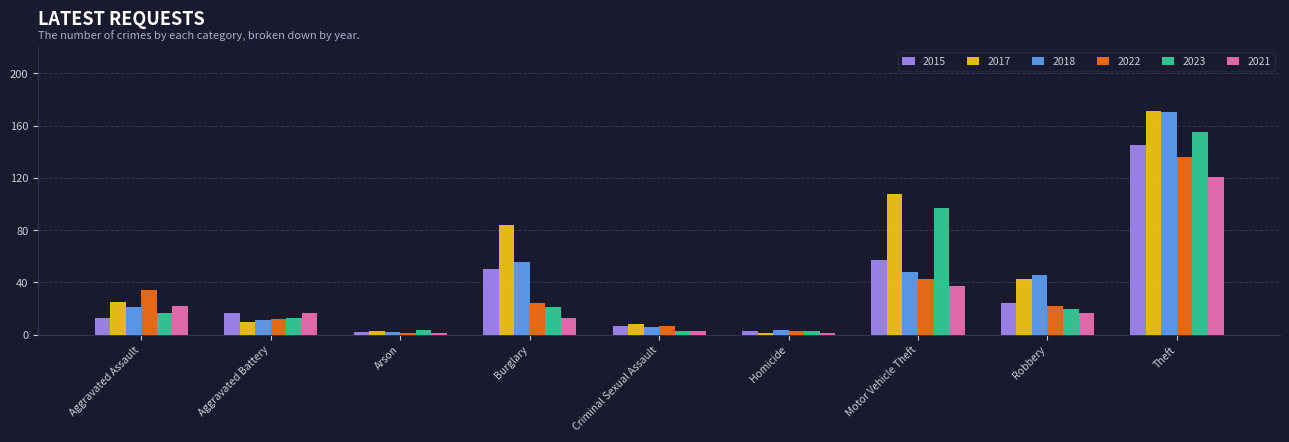

What is the sum of all 2018 values?

364